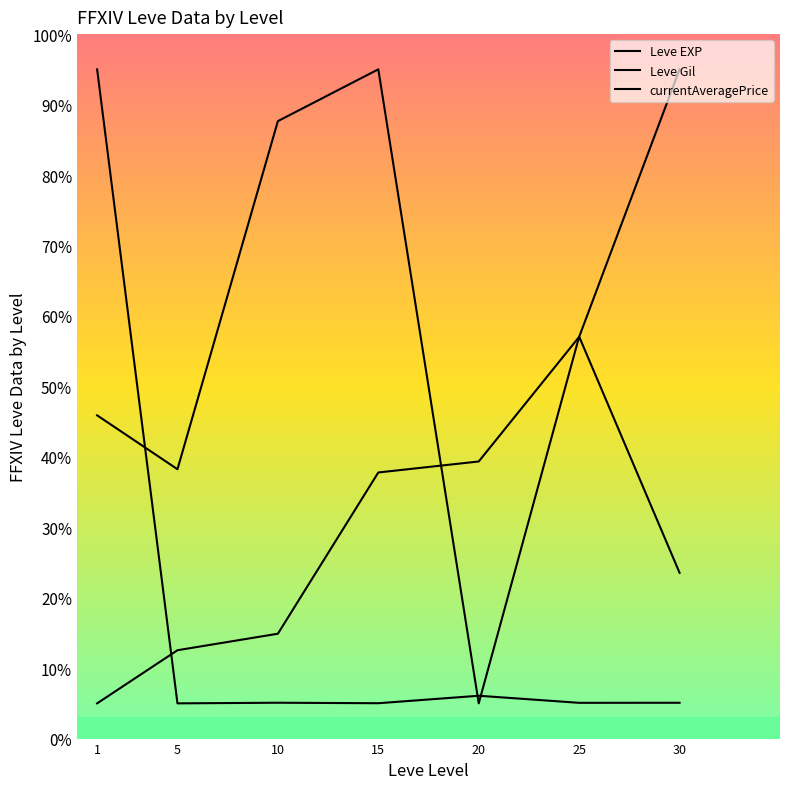

The value of Leve EXP at 20 is 39.3. True or false?

True